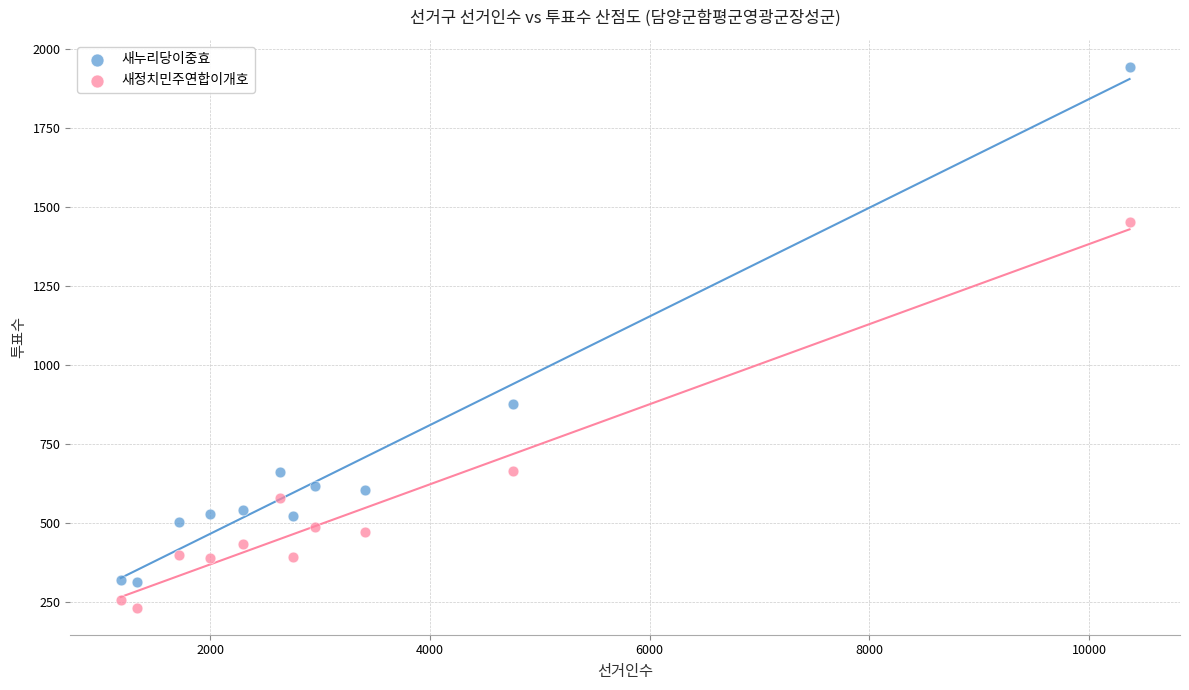

What are all the series names shown in the legend?

새누리당이중효, 새정치민주연합이개호